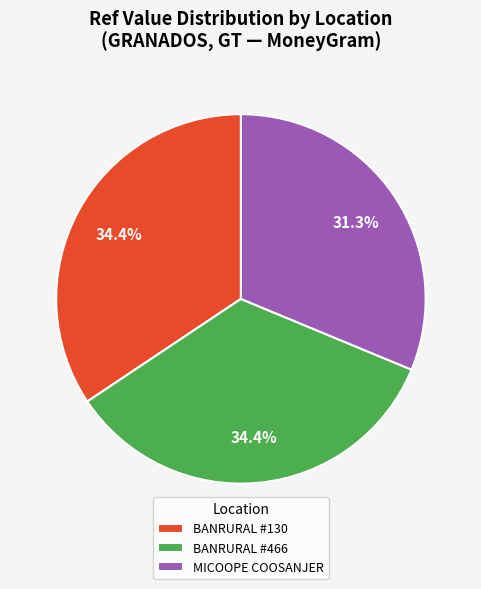

Which has a higher value, MICOOPE COOSANJER or BANRURAL #130?

BANRURAL #130